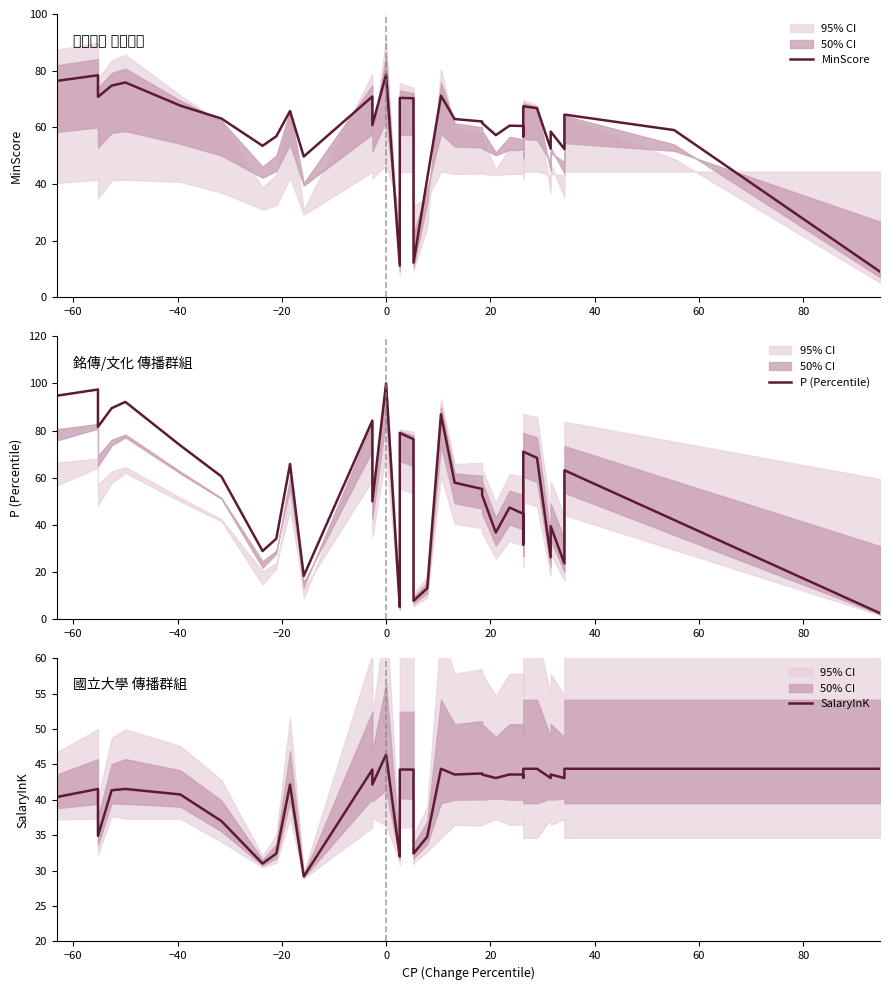

Count the number of categories in the chart.

38